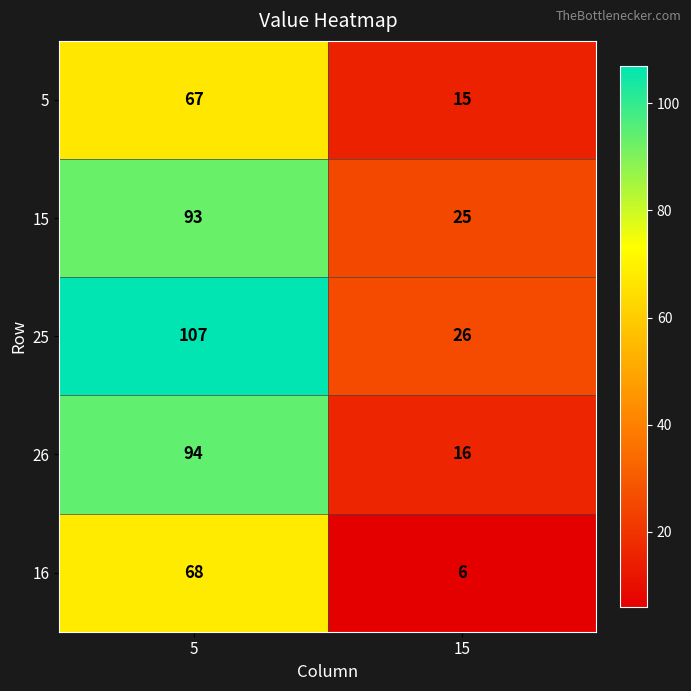

Read the 15 value at 5, to the nearest 10.

90